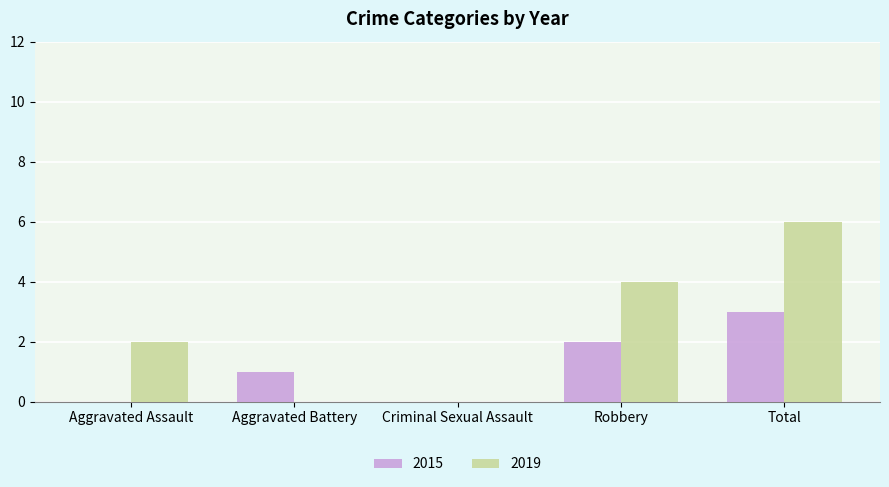

What is the sum of the 2019 values at Criminal Sexual Assault and Robbery?

4